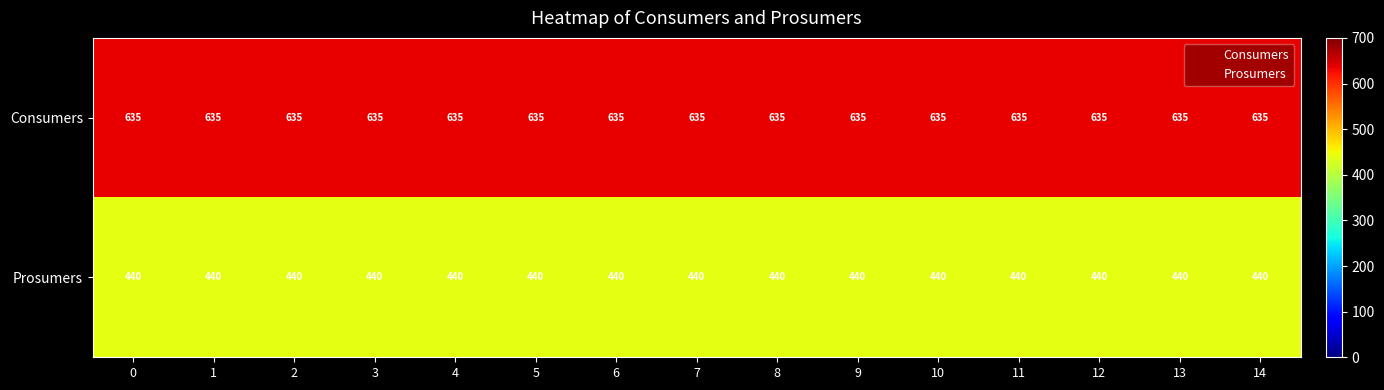

The value of Prosumers at 7 is 256. True or false?

False